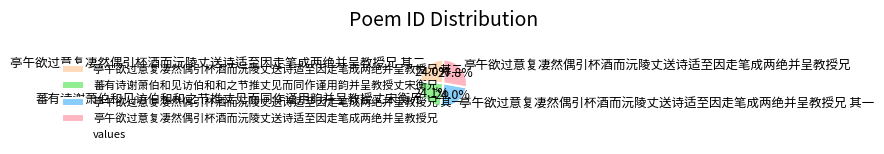

True or false: 亭午欲过意复凄然偶引杯酒而沅陵丈送诗适至因走笔成两绝并呈教授兄 其二 accounts for 24% of the total.

True